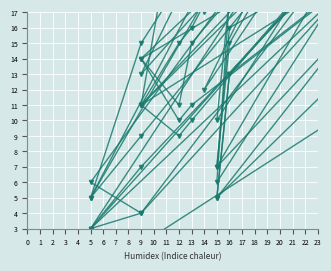

How many data points does each series have?

40